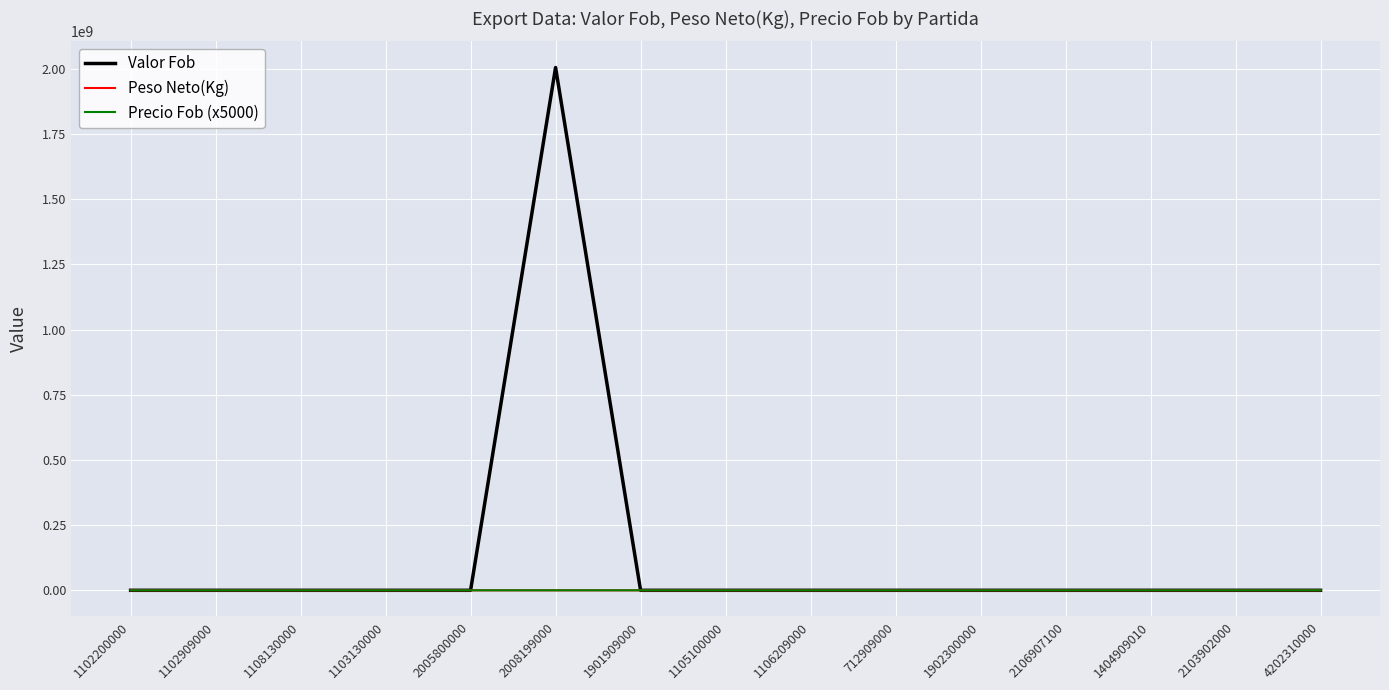

What is the minimum value shown in the chart?

3.6